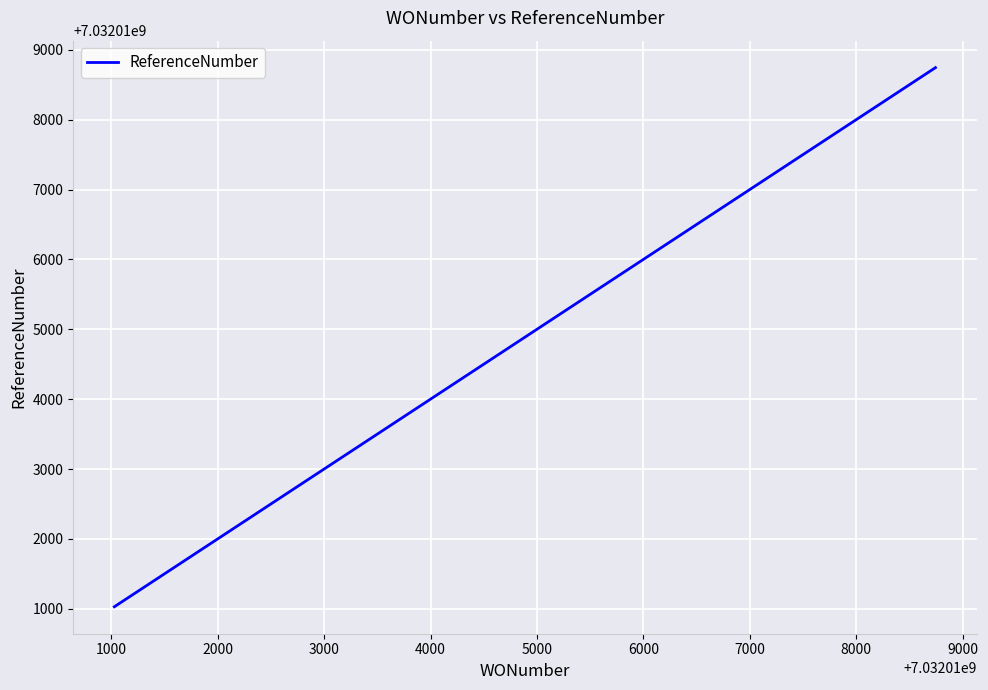

What is the greatest value displayed?

7032018746